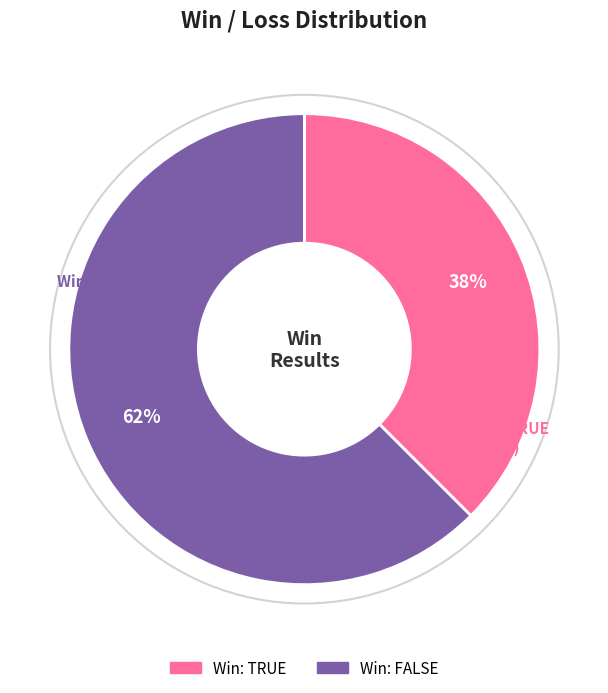

Does Win: FALSE represent more than half of the total?

Yes